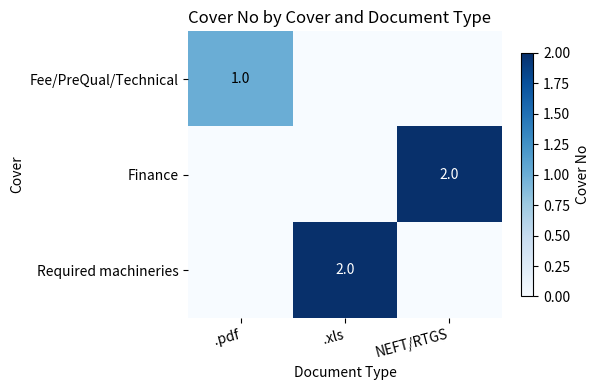

What is the total value across all series at NEFT/RTGS?

2